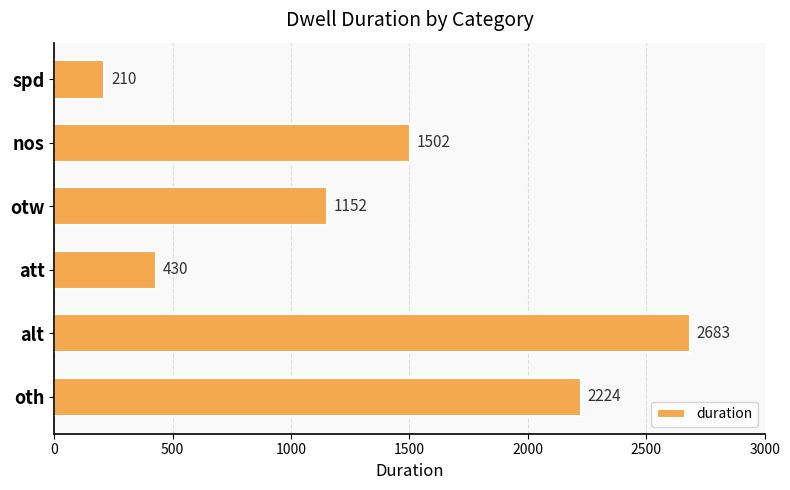

Reading bottom to top, transcribe all the data shown in this chart.

2224	2683	430	1152	1502	210